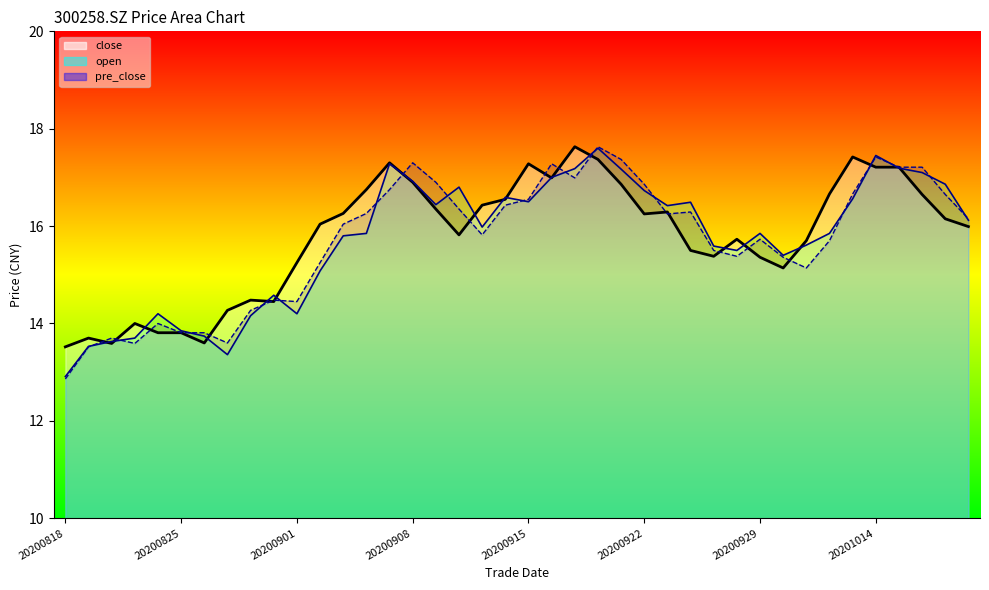

Is it true that open equals 21.9 at 20200930?

False